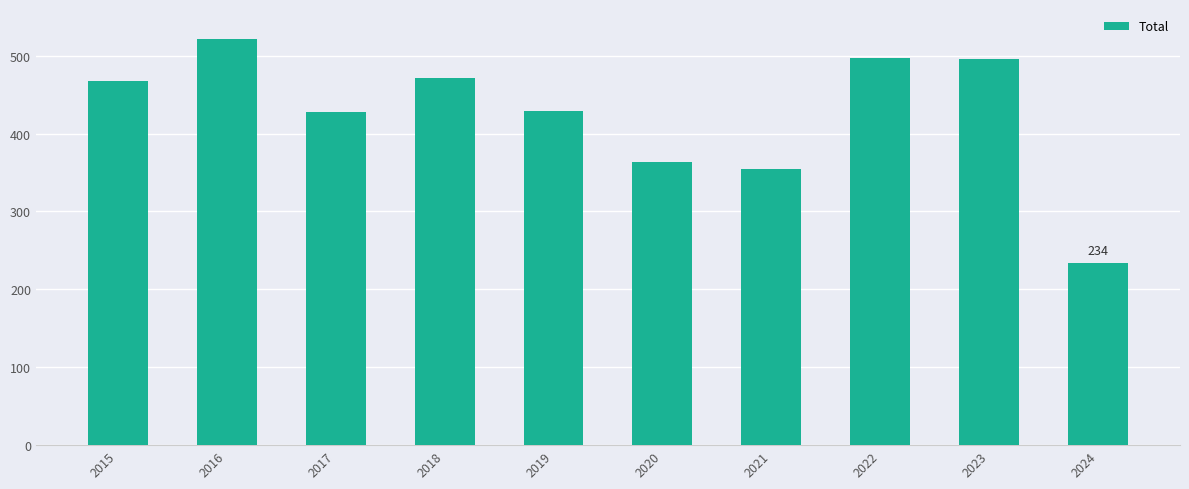

At which category does the chart reach its peak across all series?

2016